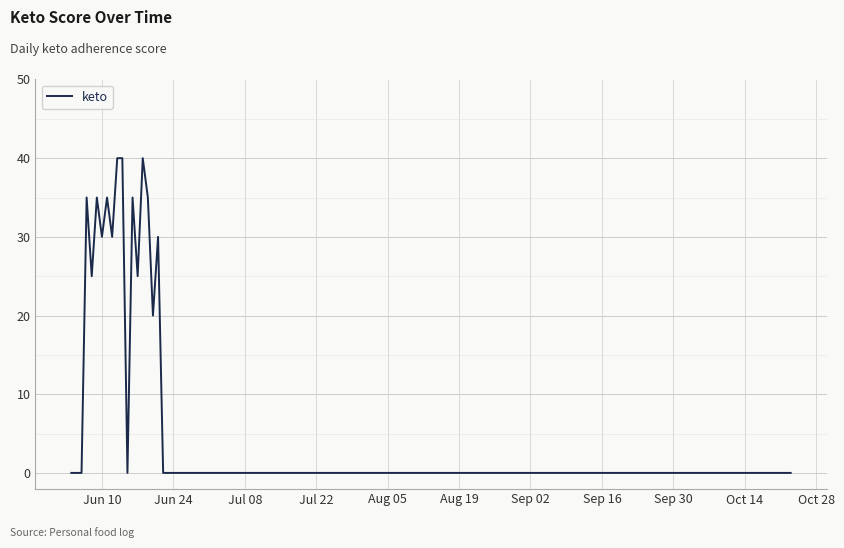

Reading left to right, list all the values displayed in this chart.

0	0	0	35	25	35	30	35	30	40	40	0	35	25	40	35	20	30	0	0	0	0	0	0	0	0	0	0	0	0